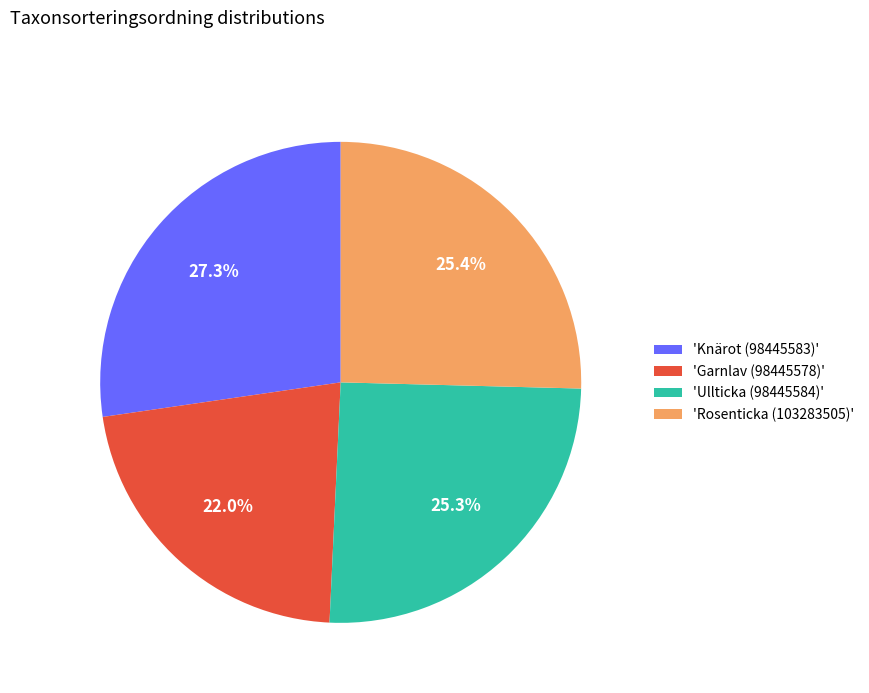

Is there a majority slice in this chart?

No